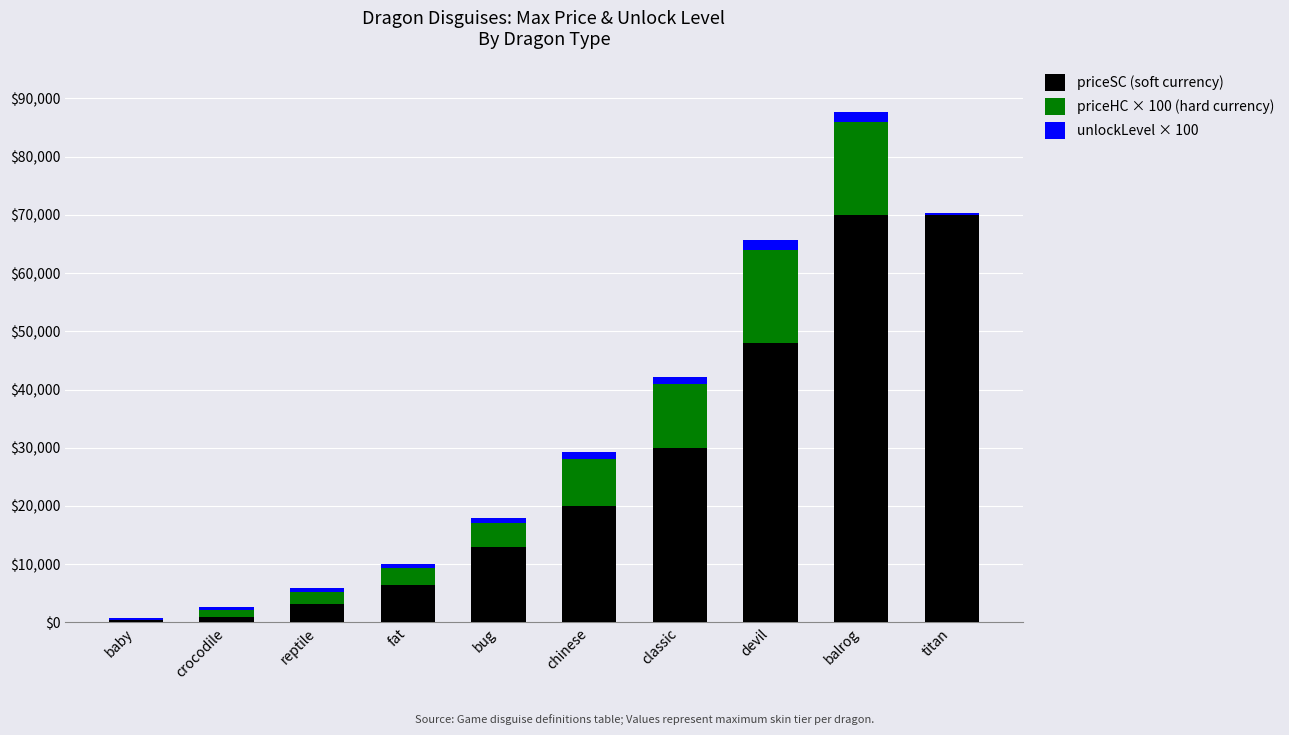

The value of priceSC (soft currency) at bug is 16963. True or false?

False